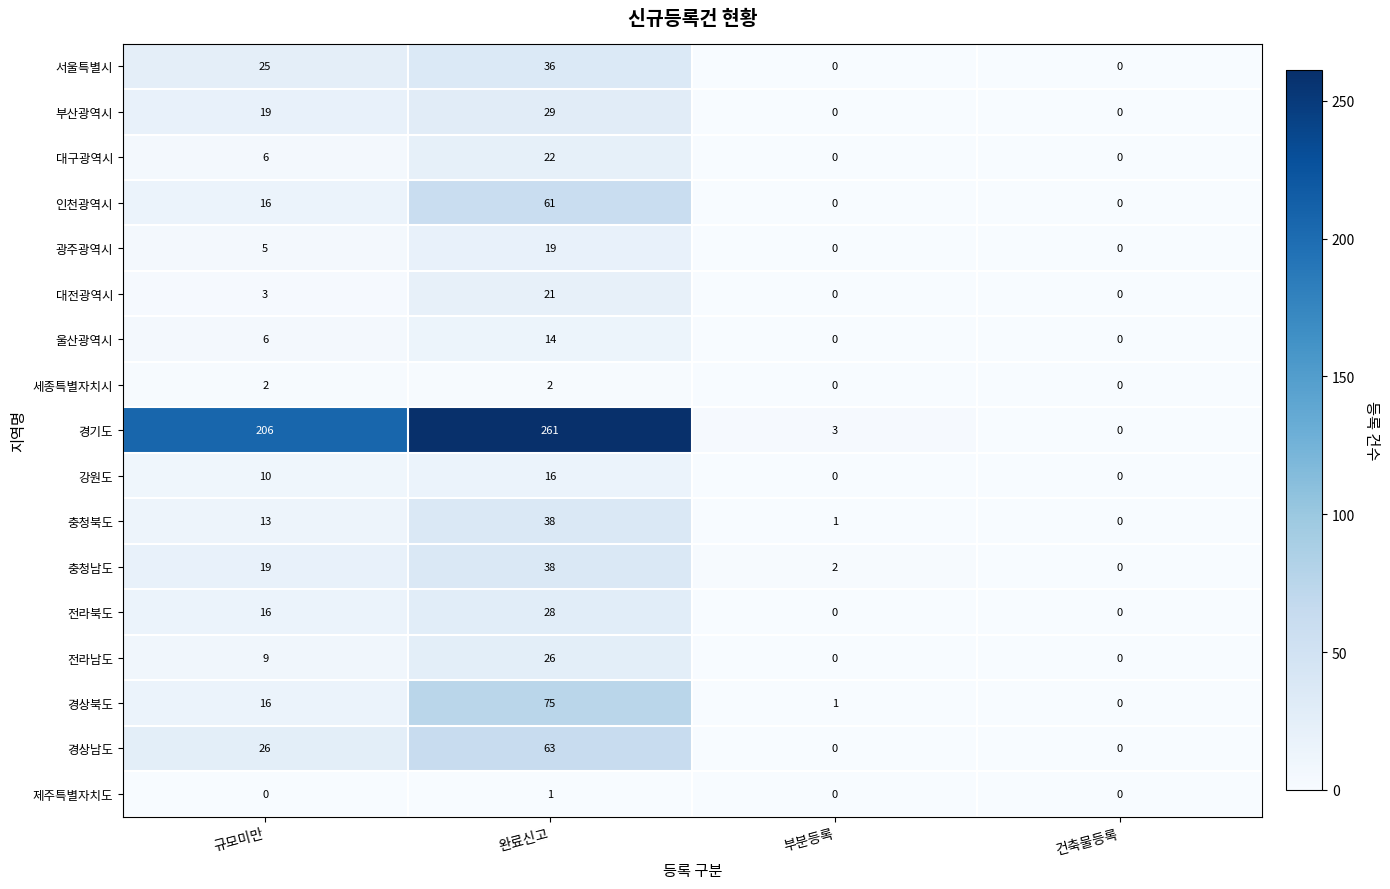

How many series are shown in this chart?

17